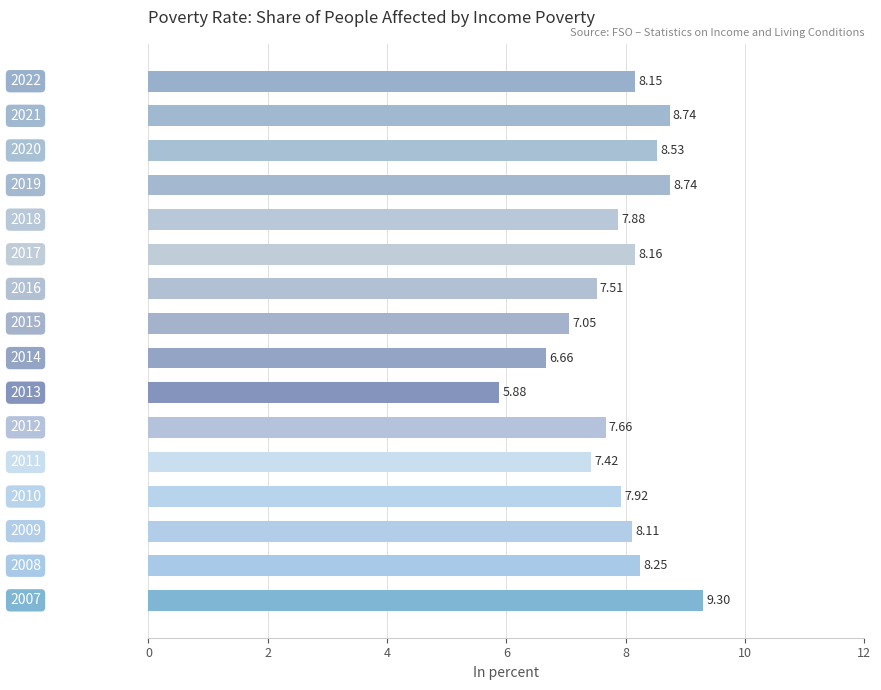

Count the number of categories in the chart.

16